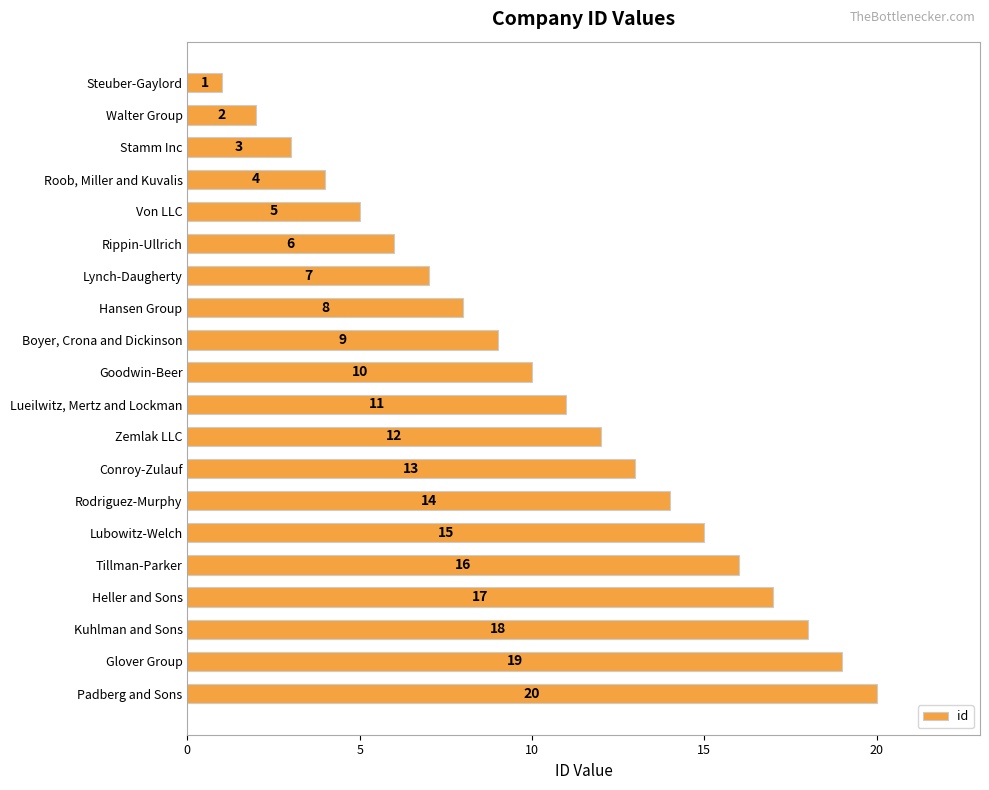

What is the difference between the maximum and minimum values?

19